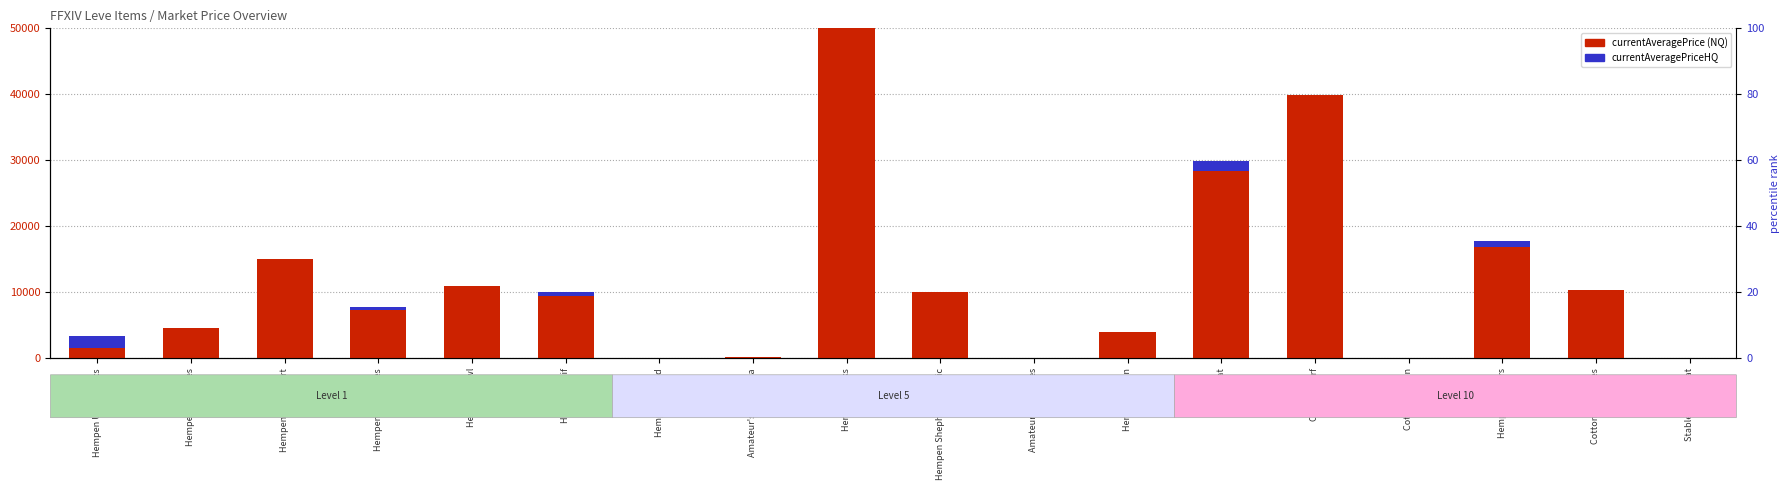

Between Amateur's Dalmatica and Hempen Shepherd's Tunic, which series saw the biggest shift?

currentAveragePrice (NQ)